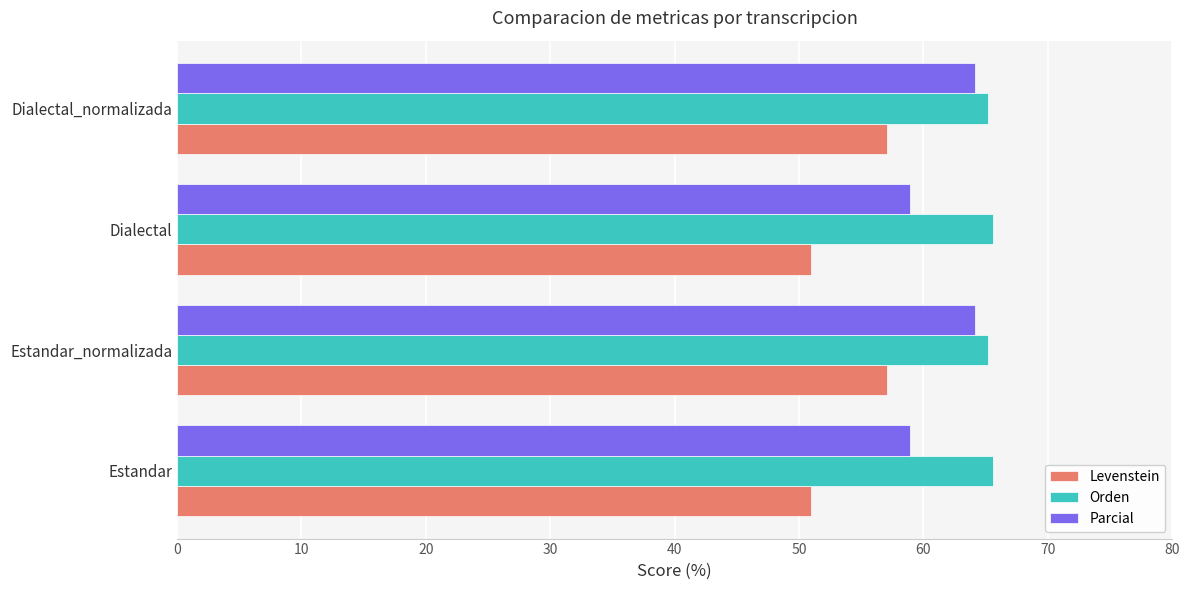

What is the minimum value shown in the chart?

50.9